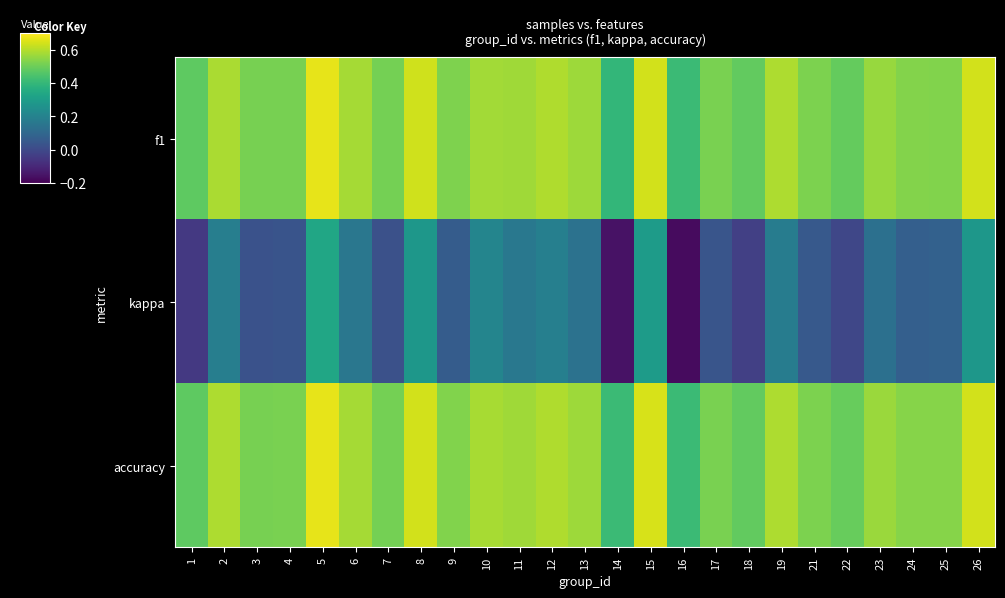

What is the minimum value shown in the chart?

-0.2